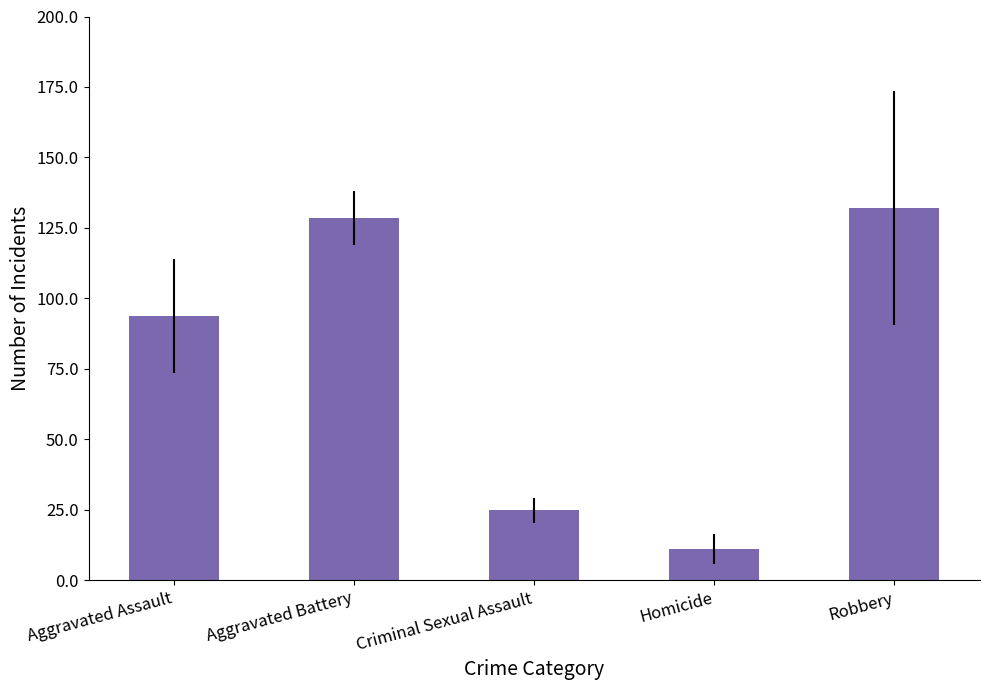

What is the average value?

78.1